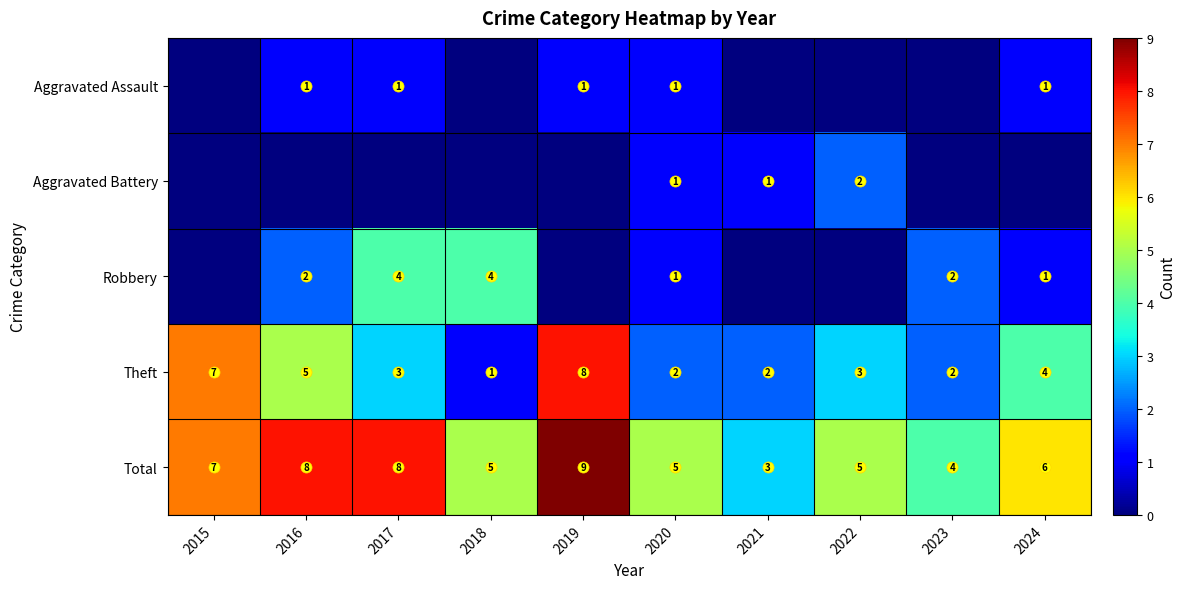

What is the approximate value of Total at 2019?

9